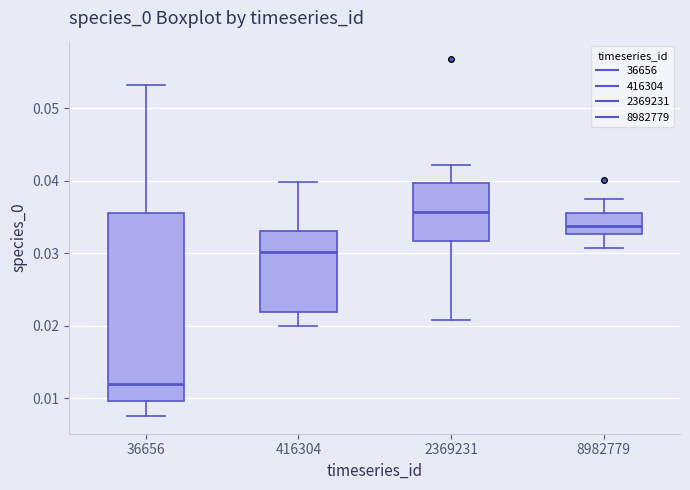

Reading left to right, transcribe this box plot: for each box, give where its median line is, the range the box spans, and where its two whiskers end, as read against the y-axis. The values are not printed on the chart, so give them approximately, as read against the axis.

36656: median 0.012, box 0.010 to 0.036, whiskers 0.008 to 0.053
416304: median 0.030, box 0.022 to 0.033, whiskers 0.020 to 0.040
2369231: median 0.036, box 0.032 to 0.040, whiskers 0.021 to 0.042
8982779: median 0.034, box 0.033 to 0.035, whiskers 0.031 to 0.038